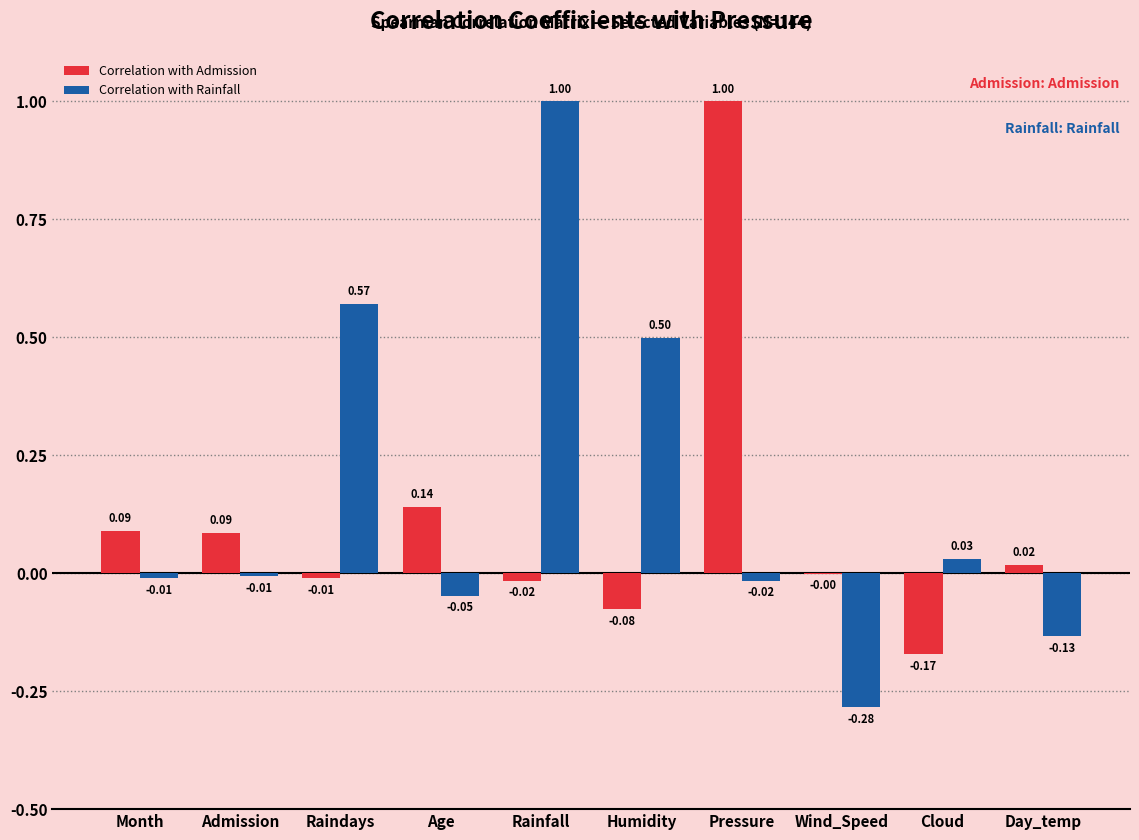

Which series has the largest total across all categories?

Correlation with Rainfall